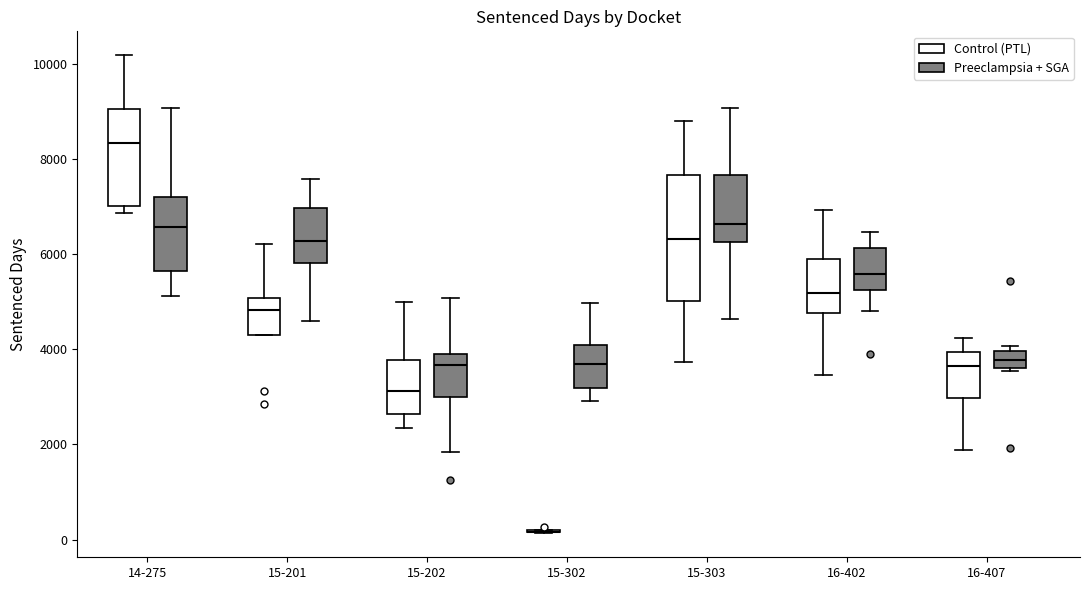

Reading left to right, transcribe this box plot: for each box, give where its median line is, the range the box spans, and where its two whiskers end, as read against the y-axis. The values are not printed on the chart, so give them approximately, as read against the axis.

14-275 (Control (PTL)): median 8400, box 7000 to 9000, whiskers 6800 to 10200
14-275 (Preeclampsia + SGA): median 6600, box 5600 to 7200, whiskers 5200 to 9000
15-201 (Control (PTL)): median 4800, box 4400 to 5000, whiskers 4400 to 6200
15-201 (Preeclampsia + SGA): median 6200, box 5800 to 7000, whiskers 4600 to 7600
15-202 (Control (PTL)): median 3200, box 2600 to 3800, whiskers 2400 to 5000
15-202 (Preeclampsia + SGA): median 3600, box 3000 to 4000, whiskers 1800 to 5000
15-302 (Control (PTL)): box collapsed to a line at 200, whiskers 200 to 200
15-302 (Preeclampsia + SGA): median 3600, box 3200 to 4000, whiskers 3000 to 5000
15-303 (Control (PTL)): median 6400, box 5000 to 7600, whiskers 3800 to 8800
15-303 (Preeclampsia + SGA): median 6600, box 6200 to 7600, whiskers 4600 to 9000
16-402 (Control (PTL)): median 5200, box 4800 to 6000, whiskers 3400 to 7000
16-402 (Preeclampsia + SGA): median 5600, box 5200 to 6200, whiskers 4800 to 6400
16-407 (Control (PTL)): median 3600, box 3000 to 4000, whiskers 1800 to 4200
16-407 (Preeclampsia + SGA): median 3800, box 3600 to 4000, whiskers 3600 (just below the box's lower edge) to 4000 (just above the box's upper edge)